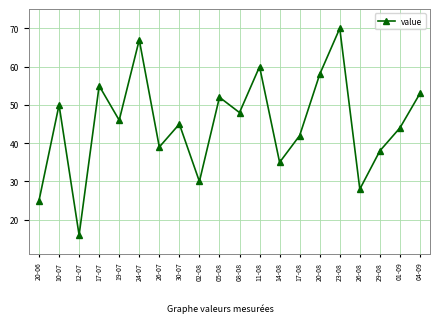

Rank the categories by value from highest to lowest.

23-08, 24-07, 11-08, 20-08, 17-07, 04-09, 05-08, 10-07, 08-08, 19-07, 30-07, 01-09, 17-08, 26-07, 29-08, 14-08, 02-08, 26-08, 20-06, 12-07